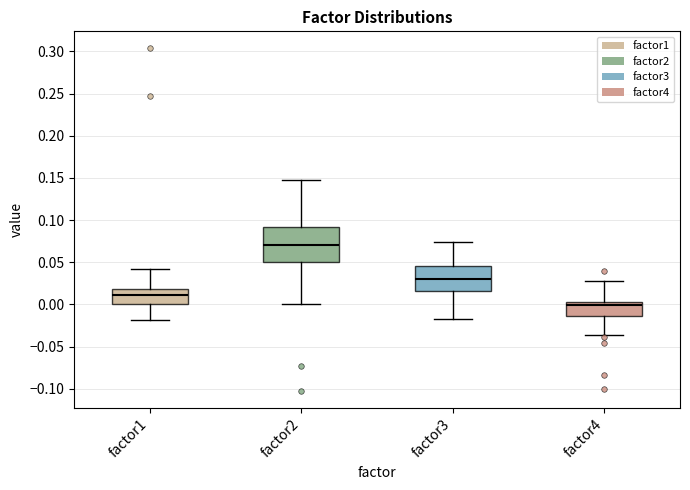

Which box is the tallest, from its lower edge to its upper edge?

factor2